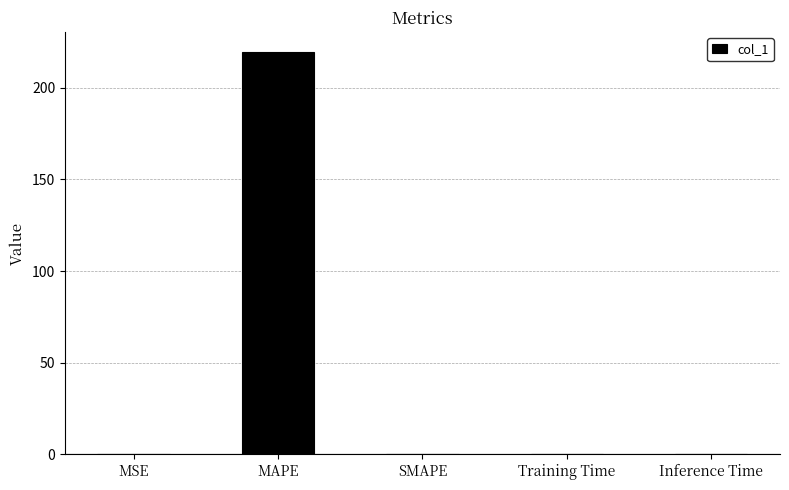

What is the approximate value at MAPE?

219.5